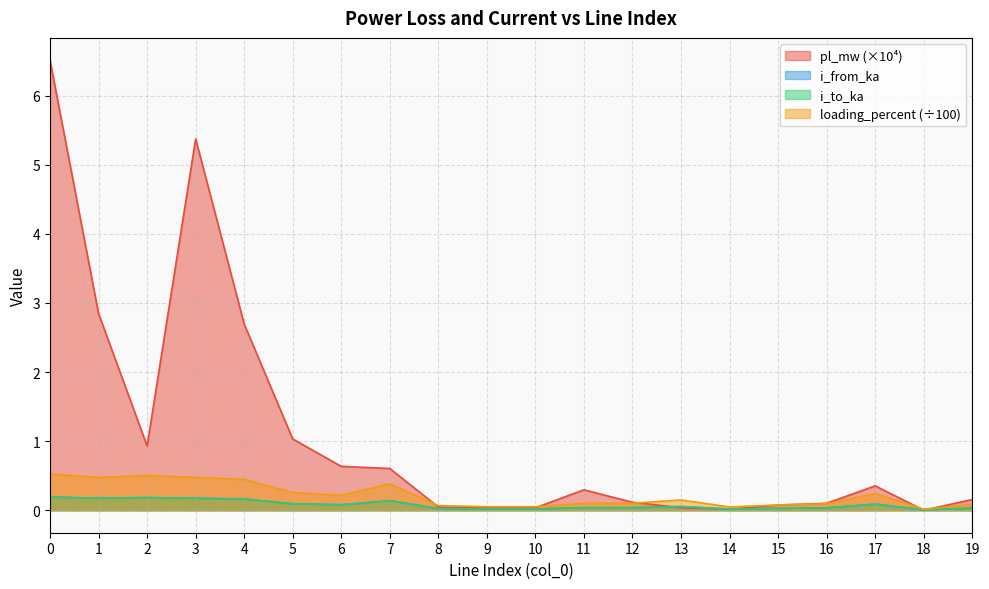

Reading left to right, transcribe all the data shown in this chart.

pl_mw: 0=6.5	1=2.8	2=0.9	3=5.4	4=2.7	5=1.0	6=0.6	7=0.6	8=0.0	9=0.0	10=0.0	11=0.3	12=0.1	13=0.0	14=0.0	15=0.1	16=0.1	17=0.4	18=0.0	19=0.2
i_from_ka: 0=0.2	1=0.2	2=0.2	3=0.2	4=0.2	5=0.1	6=0.1	7=0.1	8=0.0	9=0.0	10=0.0	11=0.0	12=0.0	13=0.1	14=0.0	15=0.0	16=0.0	17=0.1	18=0.0	19=0.0
i_to_ka: 0=0.2	1=0.2	2=0.2	3=0.2	4=0.2	5=0.1	6=0.1	7=0.1	8=0.0	9=0.0	10=0.0	11=0.0	12=0.0	13=0.1	14=0.0	15=0.0	16=0.0	17=0.1	18=0.0	19=0.0
loading_percent: 0=0.5	1=0.5	2=0.5	3=0.5	4=0.4	5=0.3	6=0.2	7=0.4	8=0.1	9=0.1	10=0.1	11=0.1	12=0.1	13=0.1	14=0.0	15=0.1	16=0.1	17=0.2	18=0.0	19=0.1